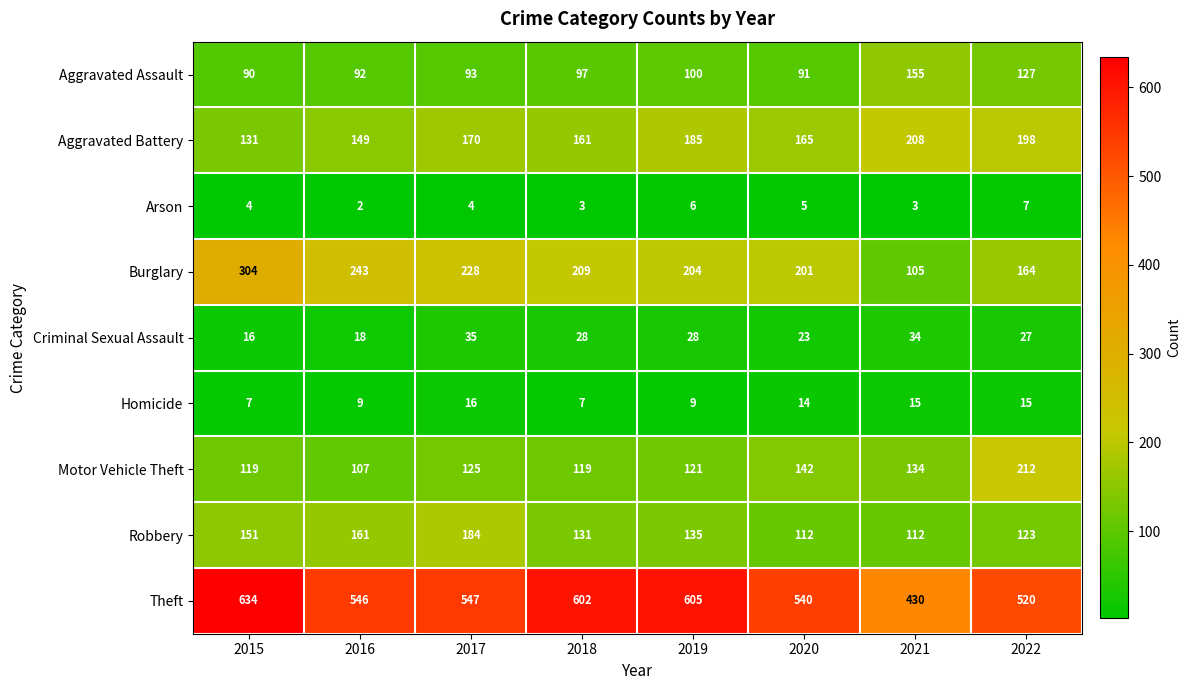

How many distinct data groups are displayed?

9